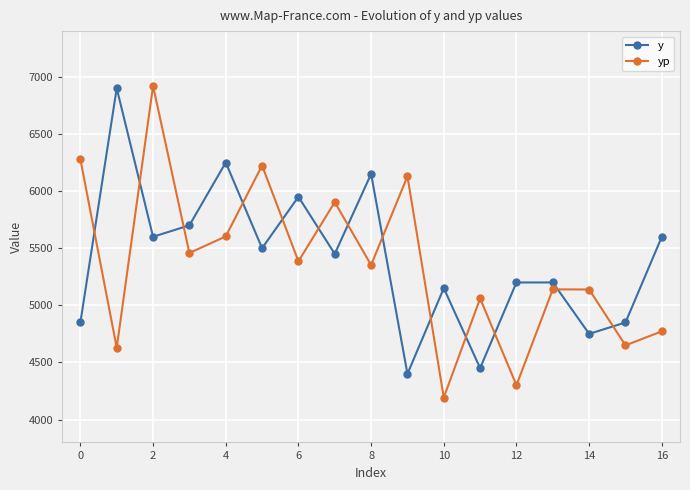

Count the number of data series in this chart.

2